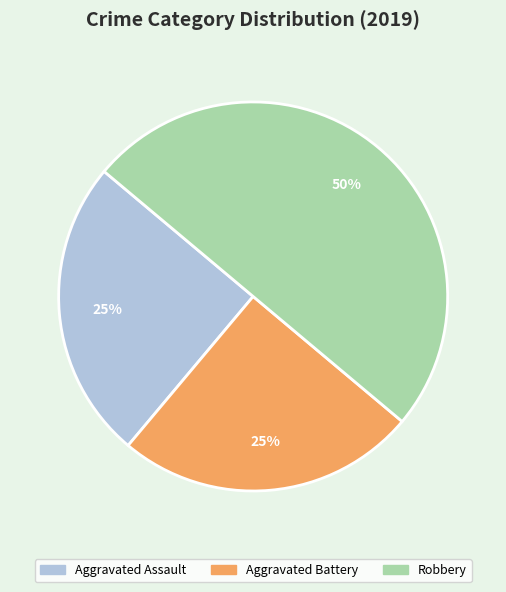

Does Aggravated Battery represent more than half of the total?

No